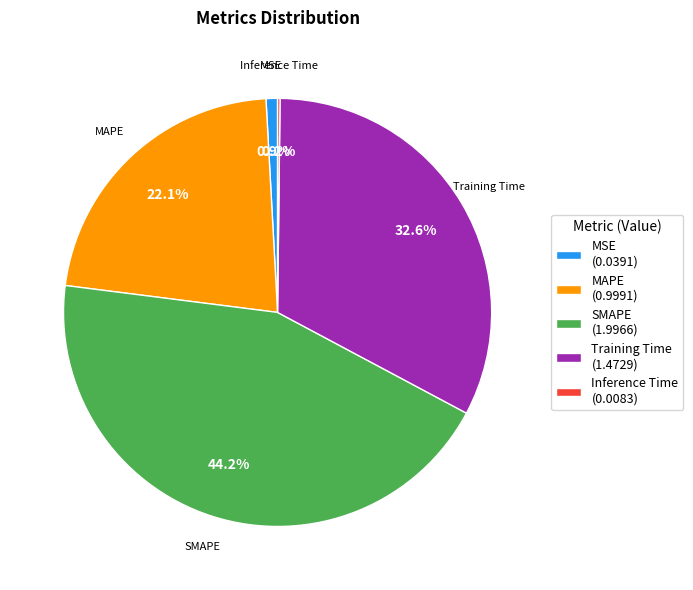

To the nearest percent, what percentage of the pie is MSE?

1%